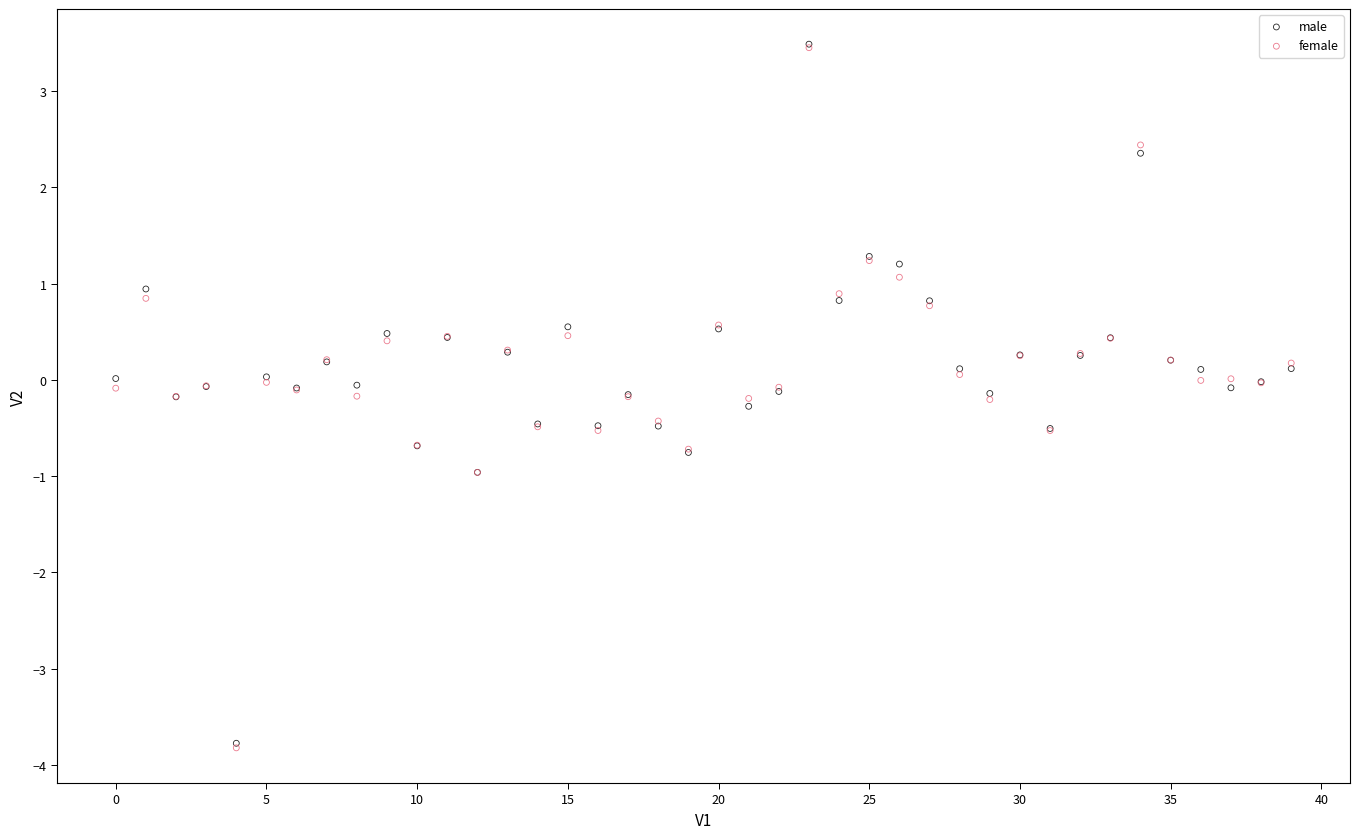

What are all the series names shown in the legend?

male, female